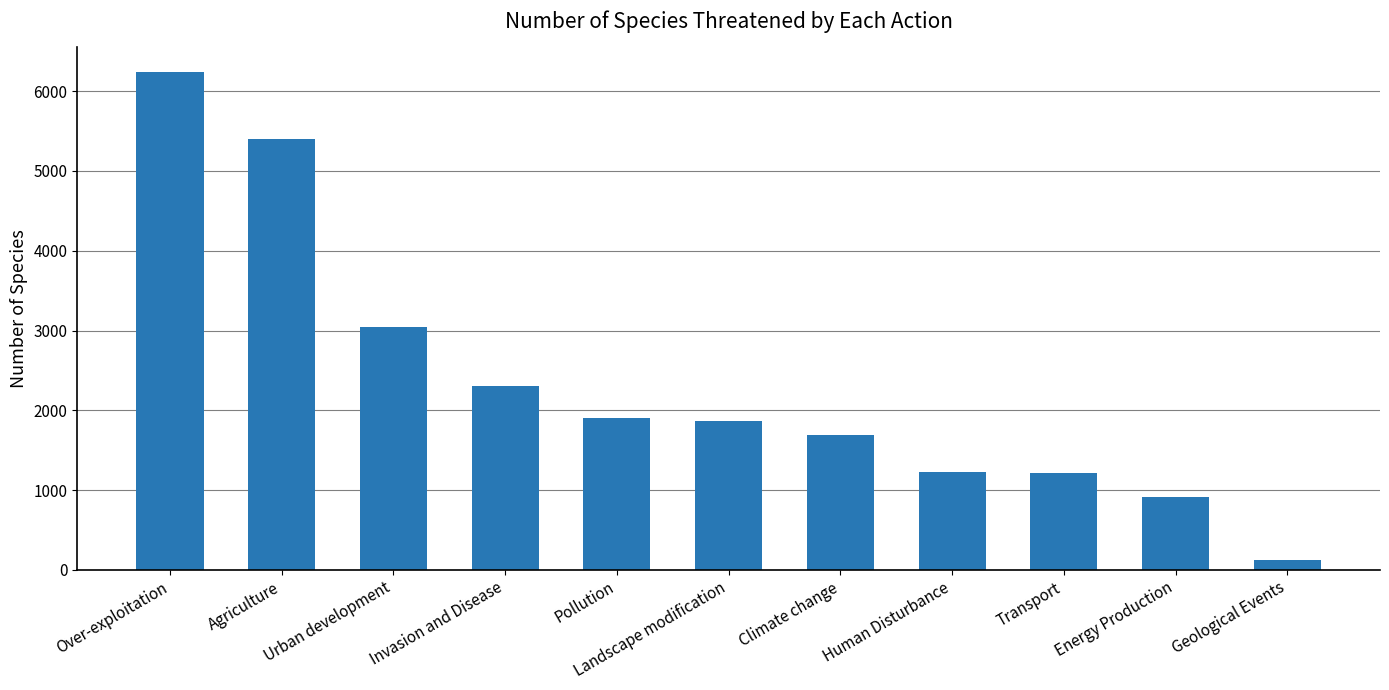

Which label corresponds to the smallest value in the chart?

Geological Events